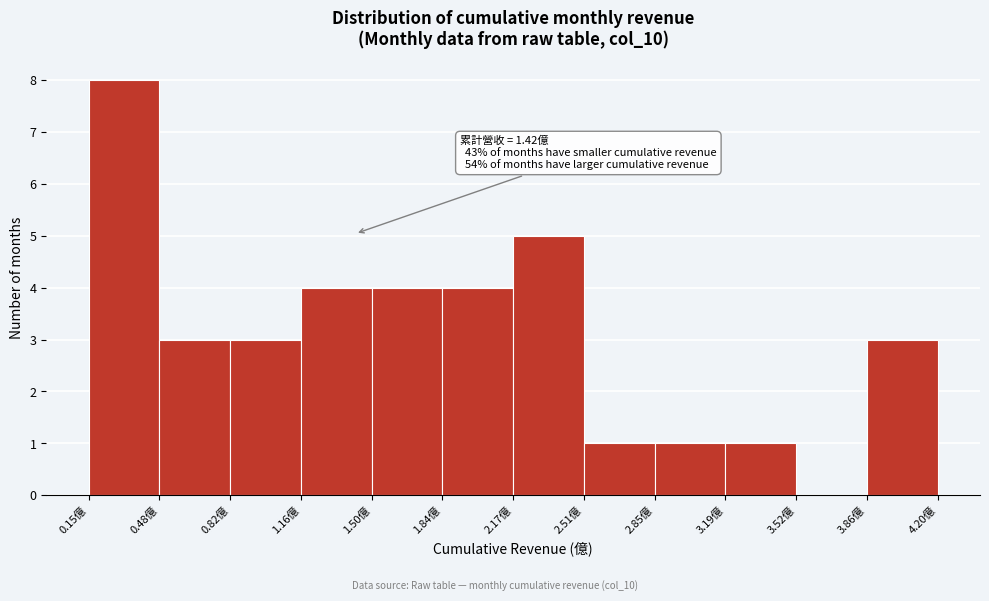

Which range on the x-axis has the tallest bar?

0.15 to 0.50